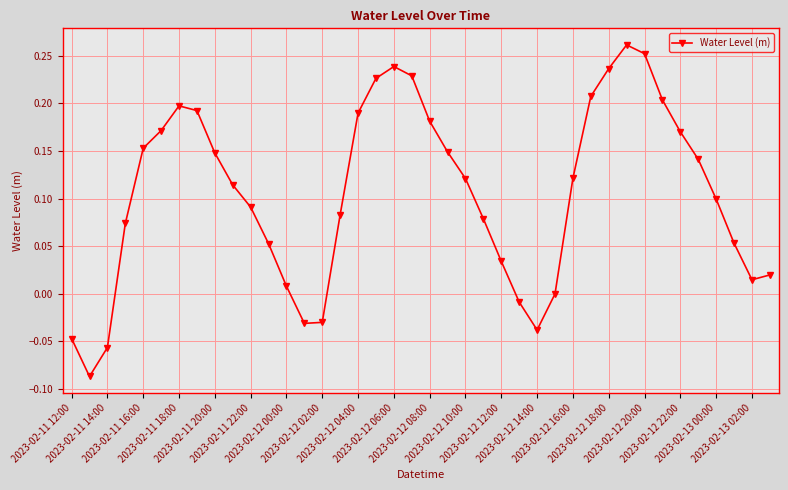

True or false: there are more than 2 points higher than both neighbors.

True